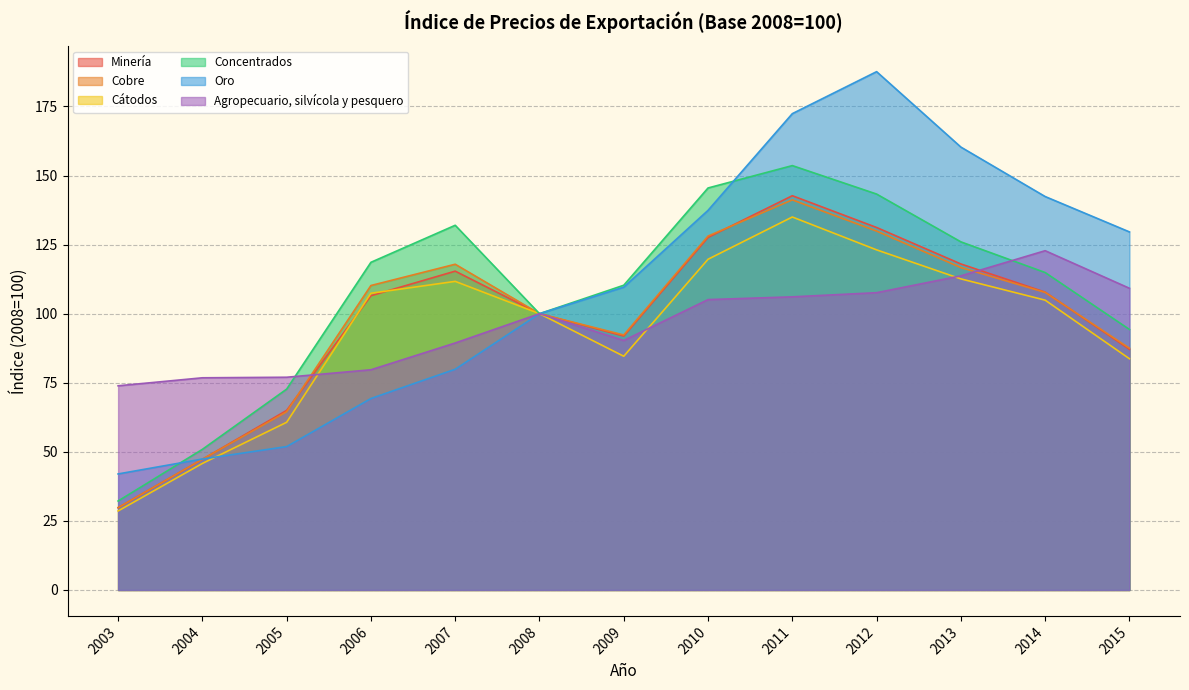

Reading left to right, transcribe all the data shown in this chart.

Minería: 29.8	47.3	65.0	106.5	115.4	100.0	91.9	127.6	142.7	131.2	118.0	107.8	87.1
Cobre: 29.8	47.3	64.5	110.2	117.9	100.0	92.3	128.1	141.2	129.9	116.7	107.7	87.5
Cátodos: 28.6	45.8	60.7	107.4	111.7	100.0	84.6	119.7	135.0	123.1	112.6	104.9	83.7
Concentrados: 32.2	50.9	72.7	118.6	132.0	100.0	110.3	145.5	153.6	143.3	126.0	114.9	94.3
Oro: 42.0	47.4	51.9	69.3	79.9	100.0	109.6	137.4	172.4	187.6	160.3	142.4	129.6
Agropecuario, silvícola y pesquero: 73.9	76.8	77.0	79.7	89.4	100.0	90.3	105.1	106.1	107.6	113.7	122.8	109.2